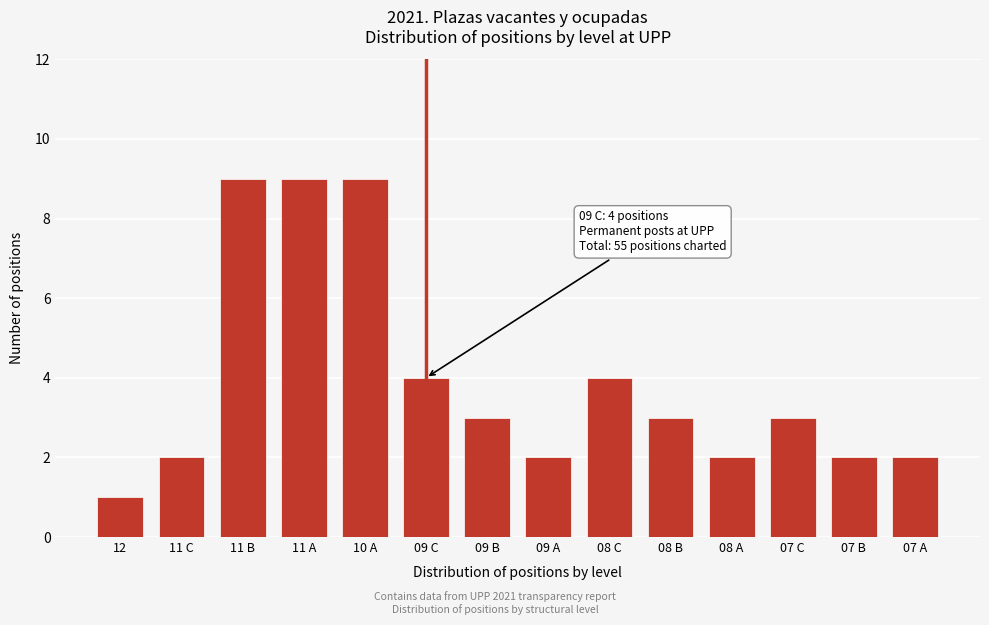

Reading right to left, what are all the values shown in this chart?

07 A=2	07 B=2	07 C=3	08 A=2	08 B=3	08 C=4	09 A=2	09 B=3	09 C=4	10 A=9	11 A=9	11 B=9	11 C=2	12=1